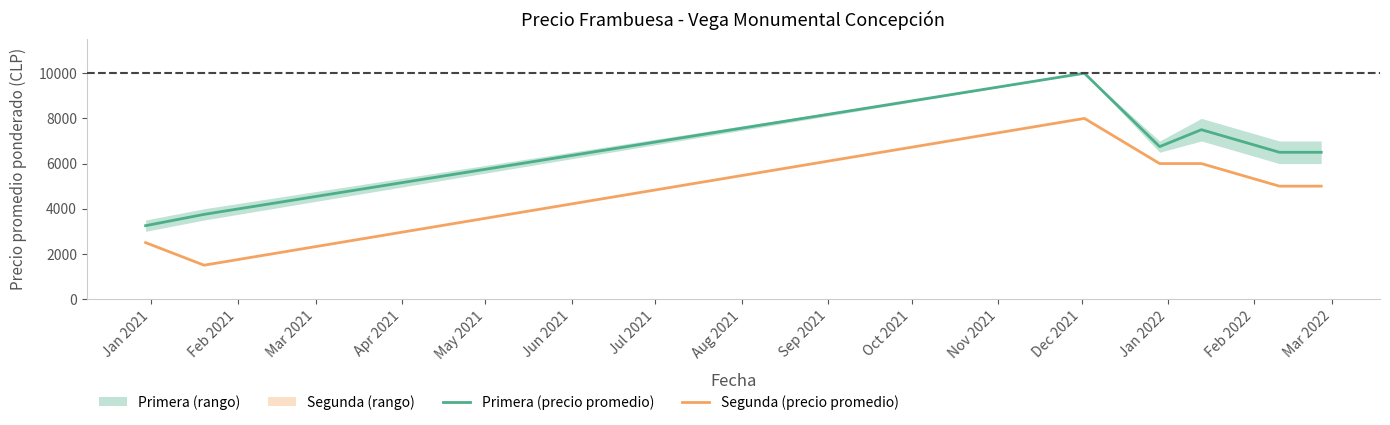

Reading left to right, extract all data points from this chart.

Primera (precio promedio): 3250	3750	10000	6750	7500	6500	6500	6500
Segunda (precio promedio): 2500	1500	8000	6000	6000	5000	5000	5000